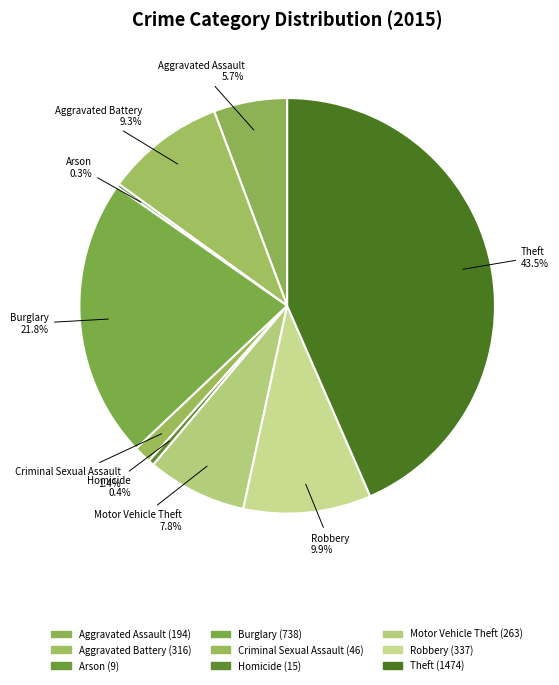

Which category has the smallest portion of the pie?

Arson